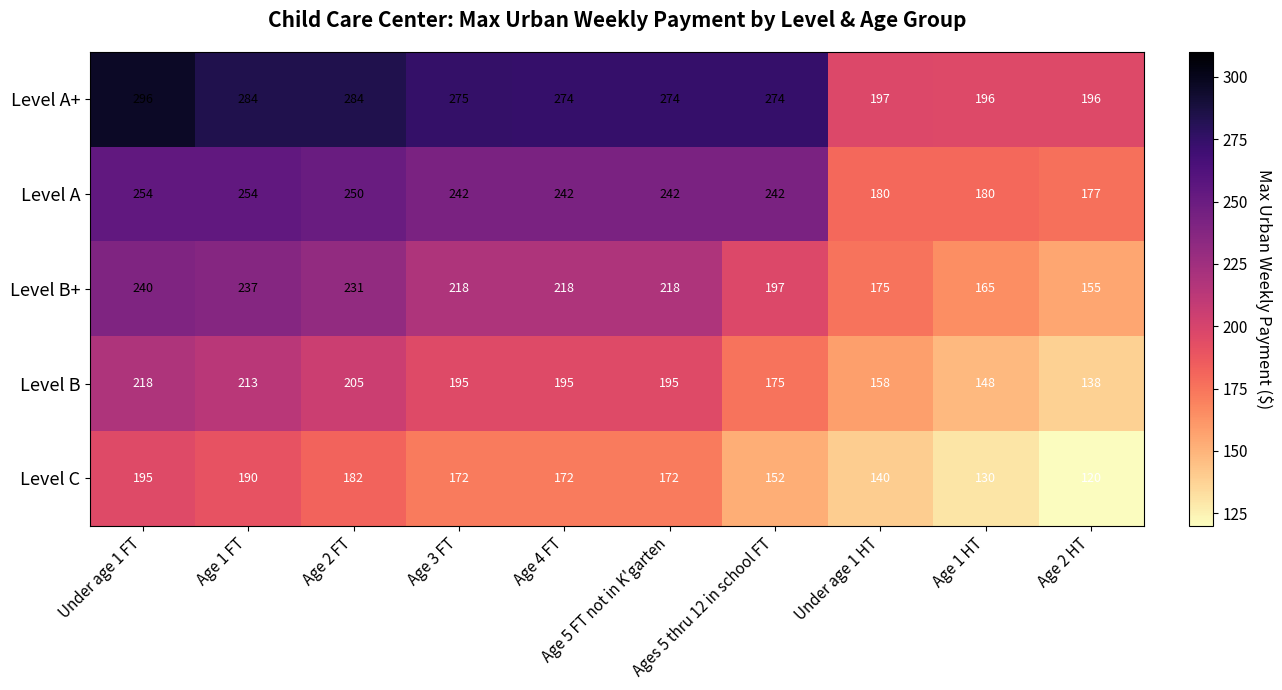

At how many categories does at least one series exceed 257?

7